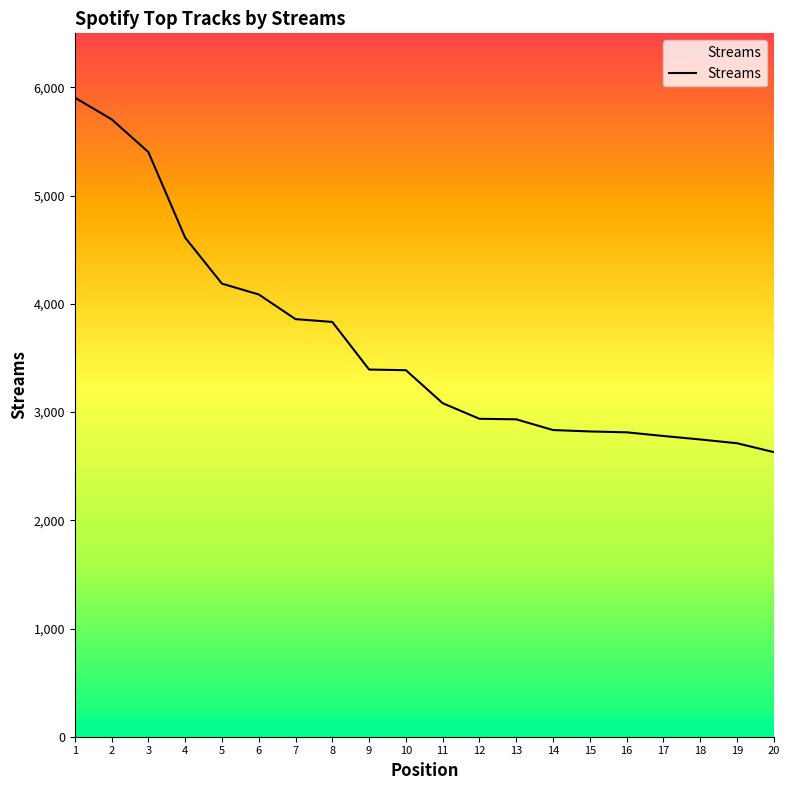

What is the approximate value at 17, to the nearest 100?

2800